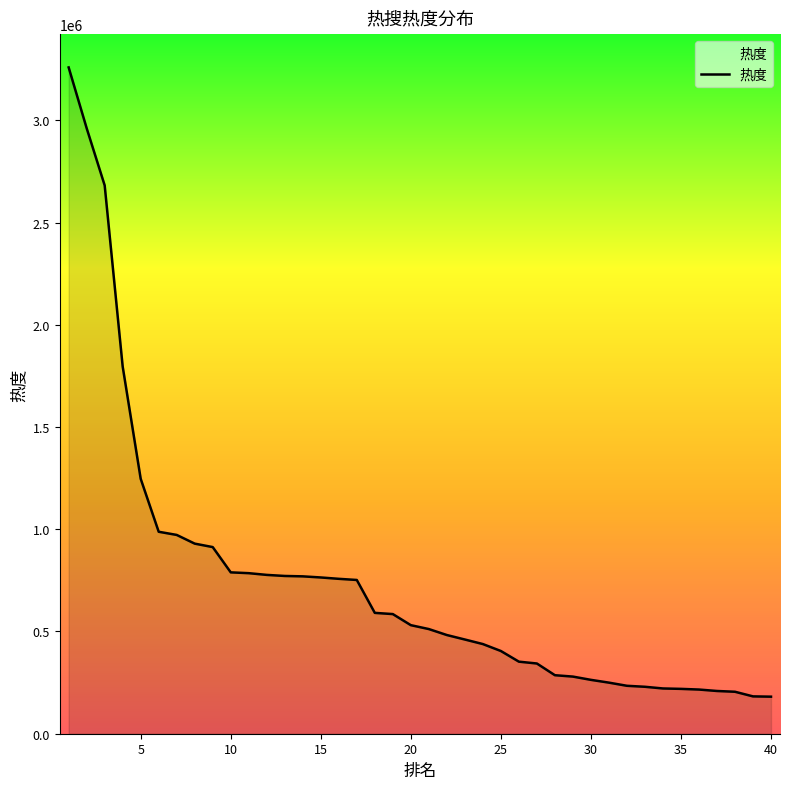

What is the smallest value displayed?

181216